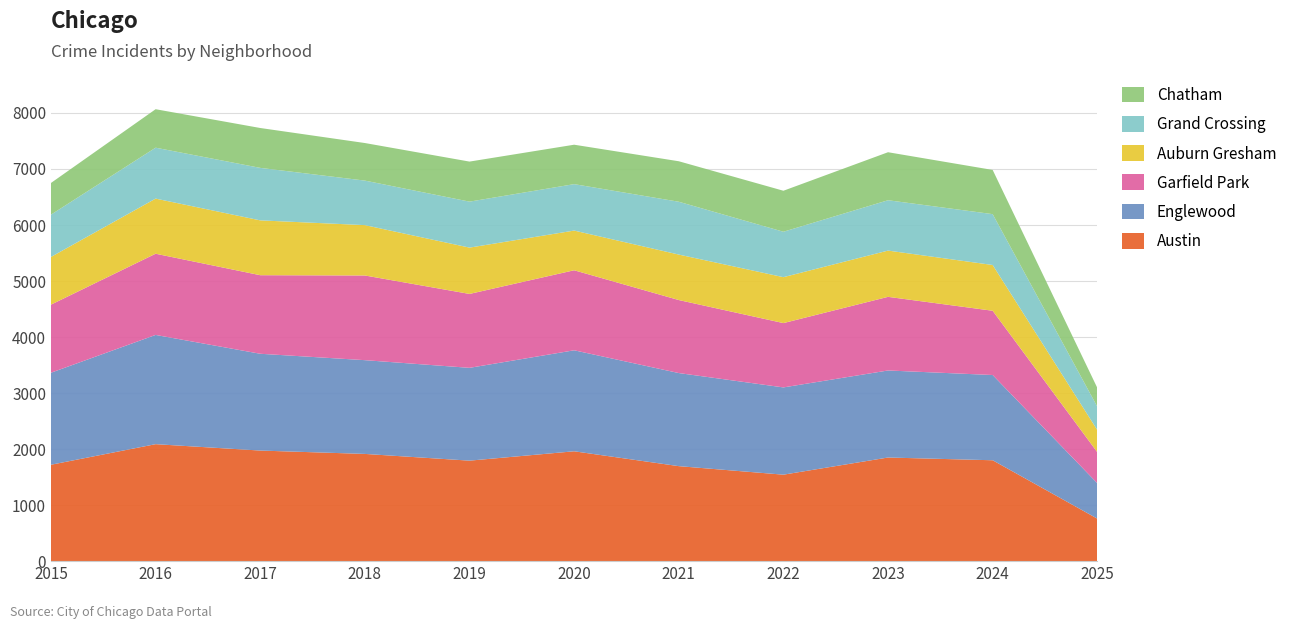

Reading right to left, extract all data points from this chart.

Austin: 758	1799	1848	1542	1694	1959	1792	1912	1972	2086	1719
Englewood: 632	1520	1552	1556	1660	1801	1655	1672	1726	1948	1641
Garfield Park: 553	1146	1313	1147	1302	1427	1318	1510	1401	1448	1214
Auburn Gresham: 395	816	825	819	811	708	826	898	978	983	851
Grand Crossing: 417	907	898	810	942	828	820	794	936	908	754
Chatham: 335	788	856	731	722	703	714	670	711	686	565